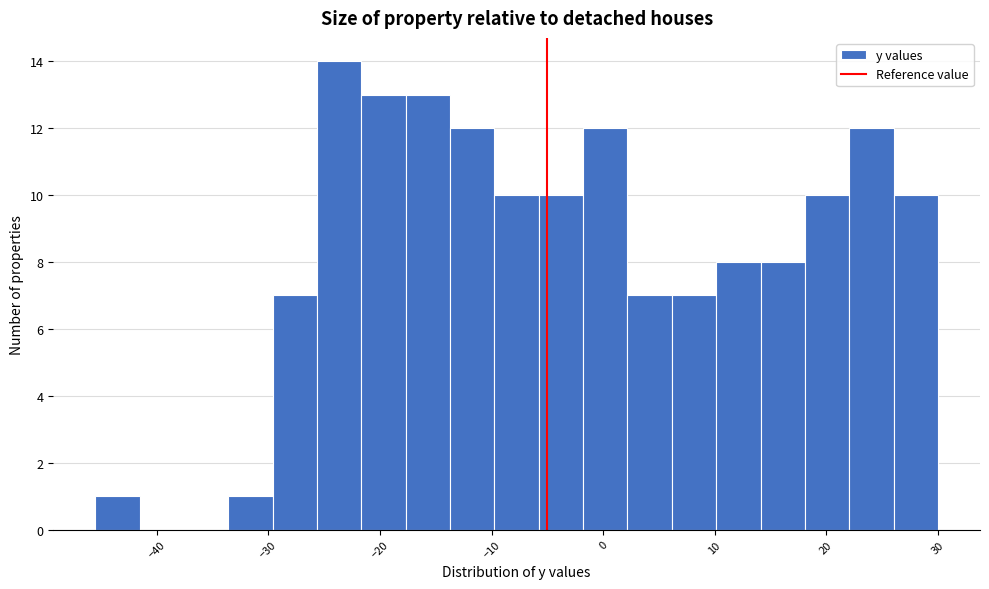

Read against the x-axis, roughly where is the centre of the tallest bar?

-24